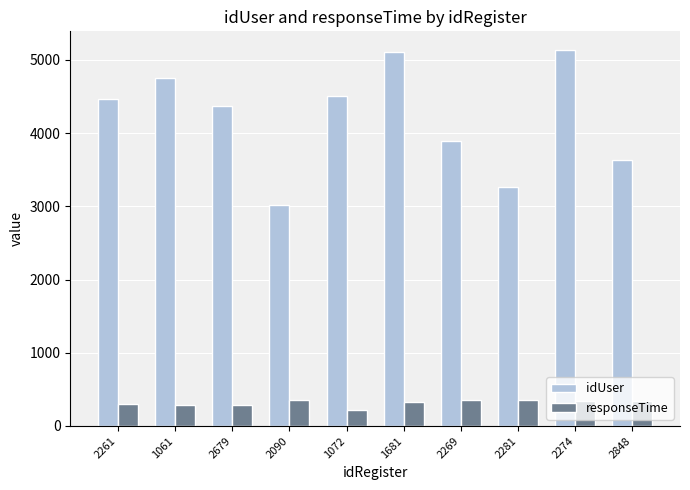

Is it true that idUser equals 4374 at 2679?

True